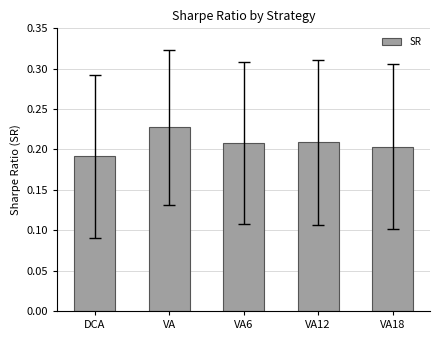

What is the sum of all values?

1.0